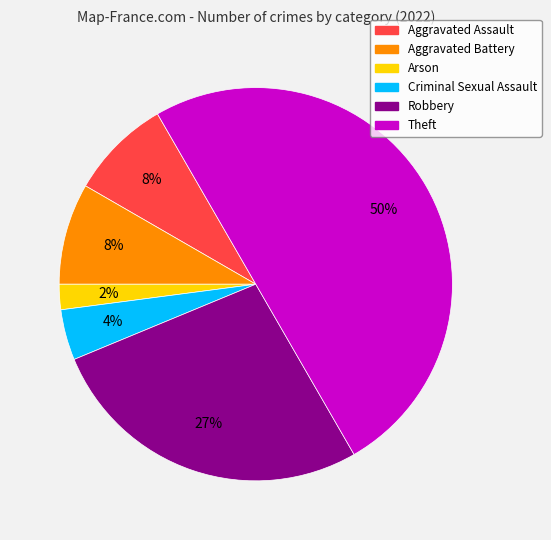

Combined, do Robbery and Arson account for over 50%?

No